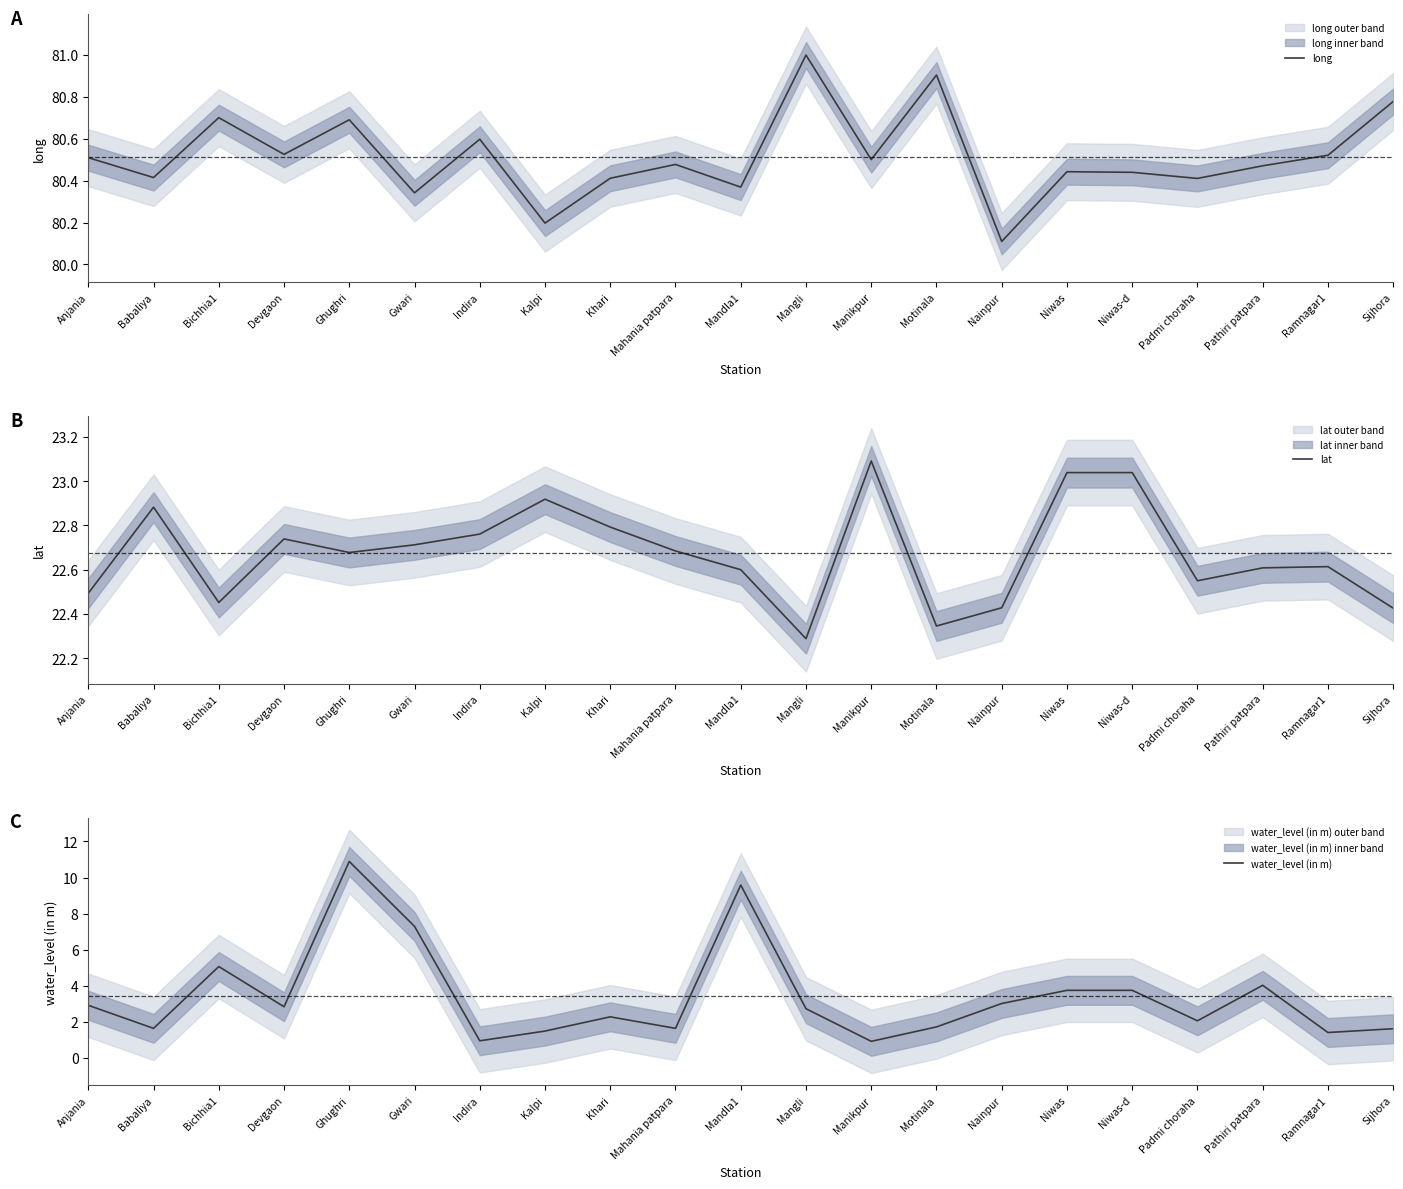

Which series changed the most between Mangli and Manikpur?

water_level (in m)